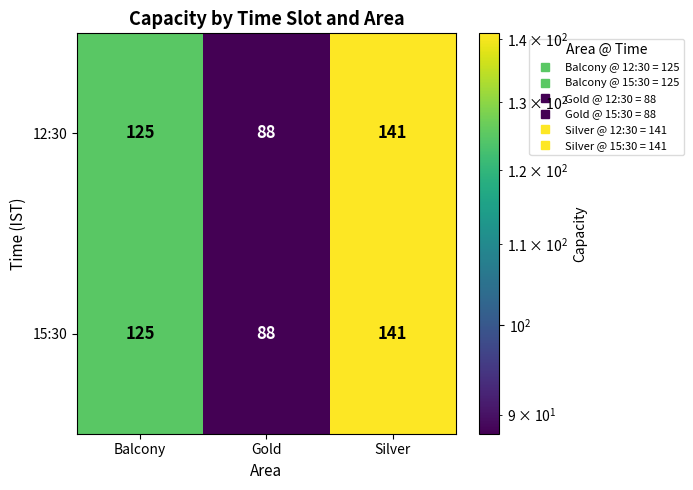

Is it true that 15:30 equals 125 at Balcony?

True